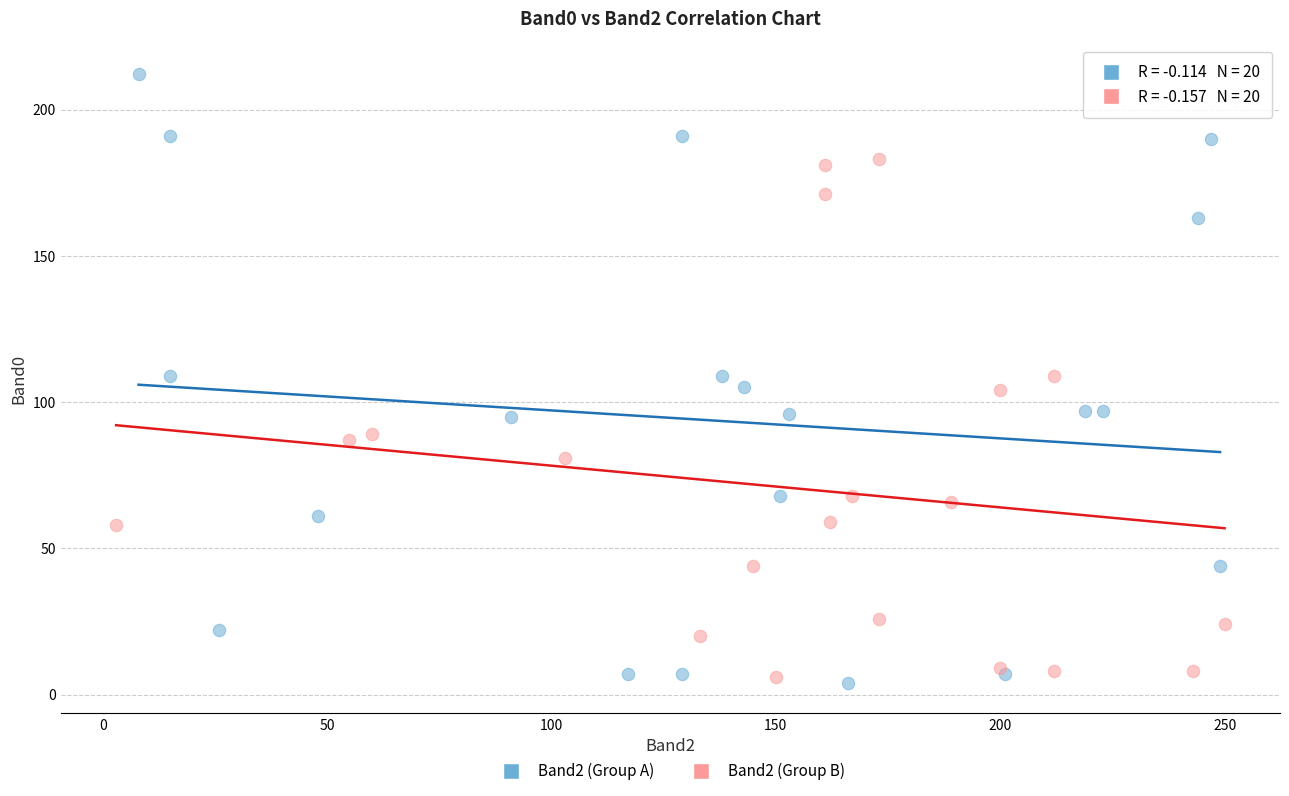

Which series contains the highest Y value?

Band2 (Group A)